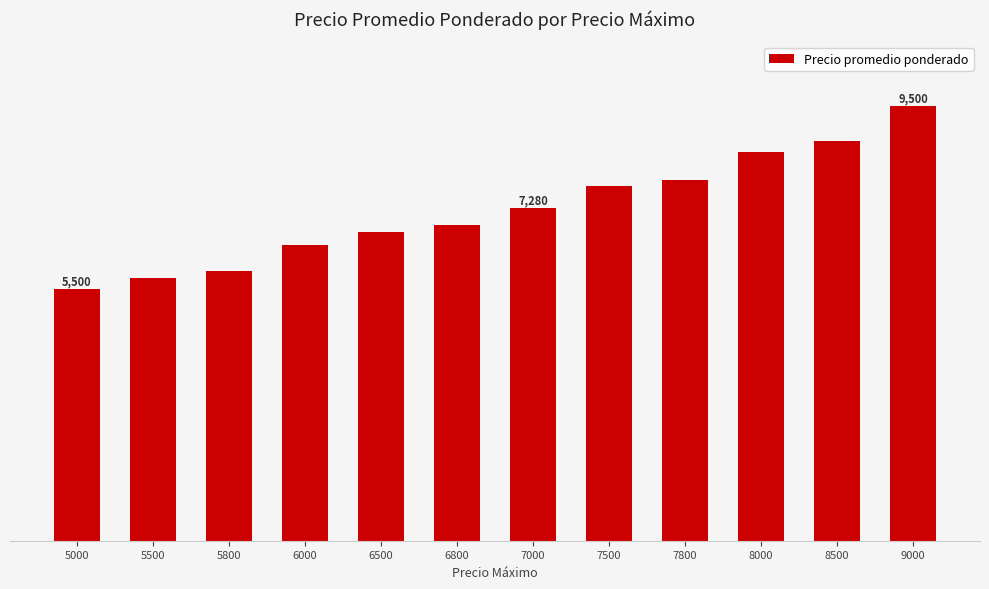

Is it true that the value at 5800 is 5900?

True